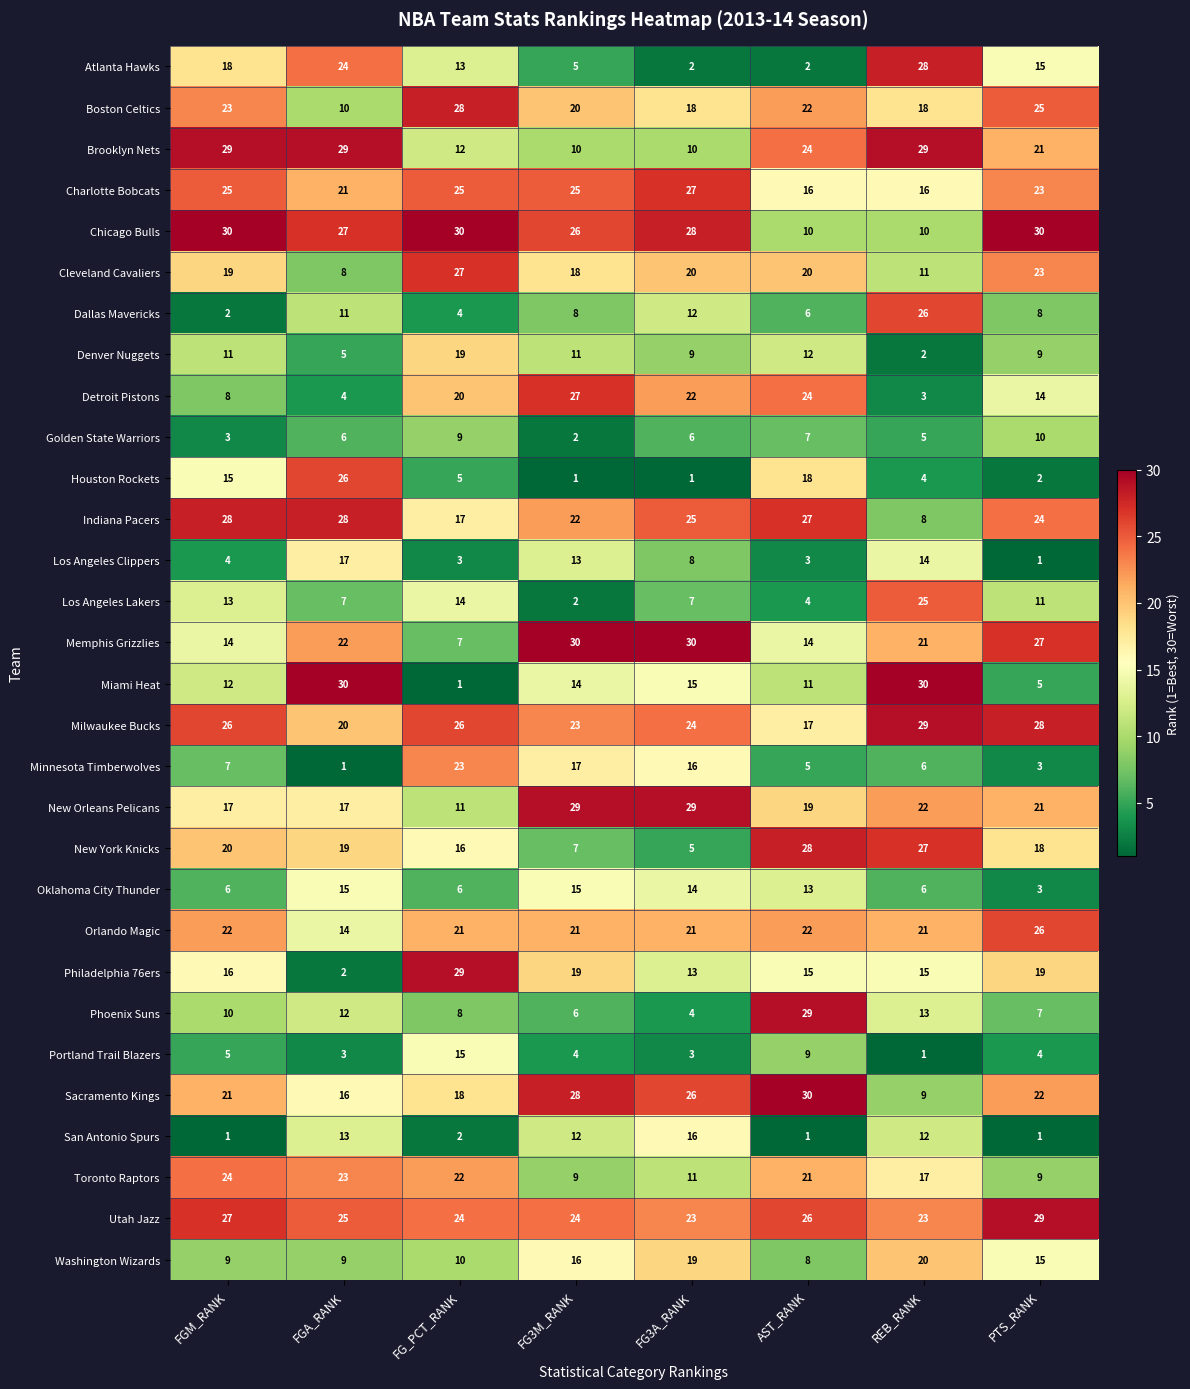

At which category is the sum across all series the highest?

REB_RANK